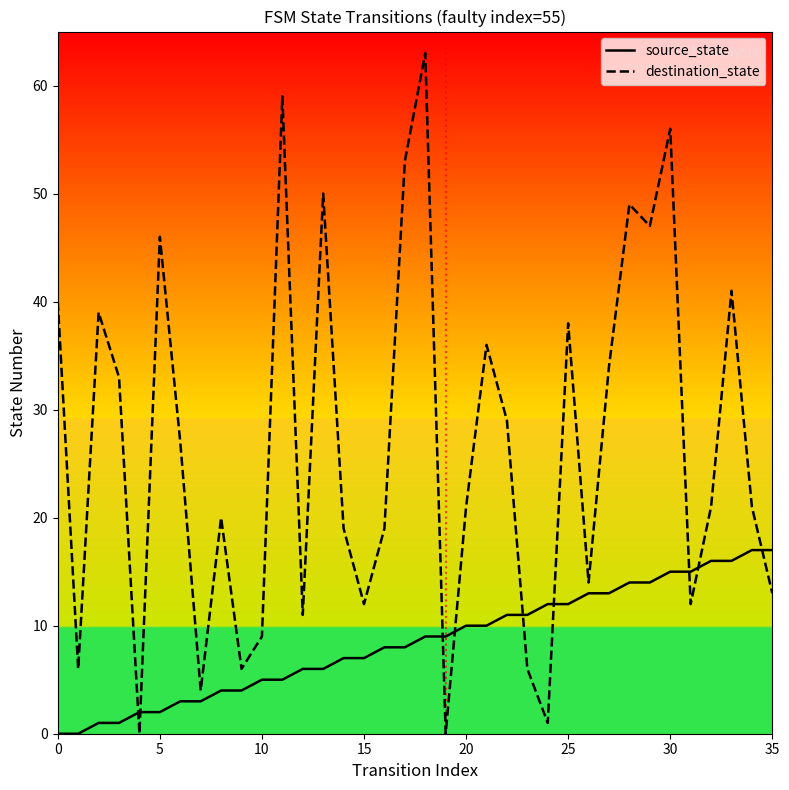

What is the maximum value shown in the chart?

63